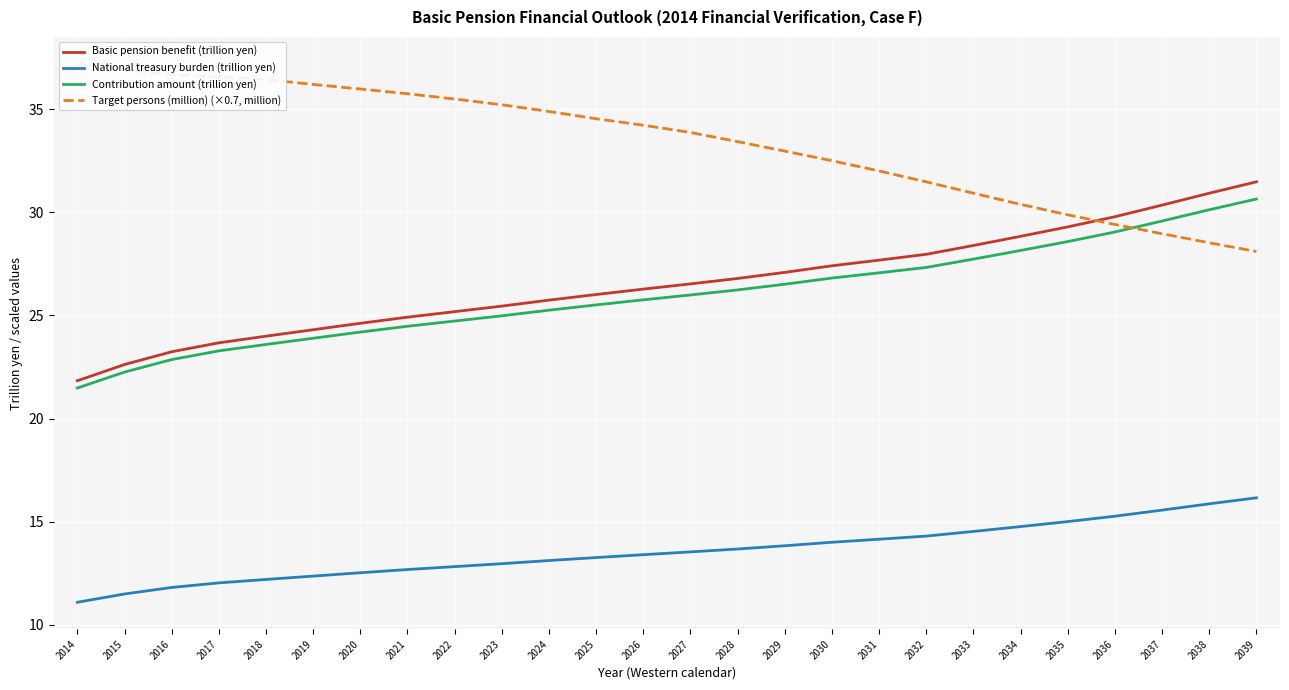

Which series has the largest total across all categories?

Target persons (million) (×0.7, million)